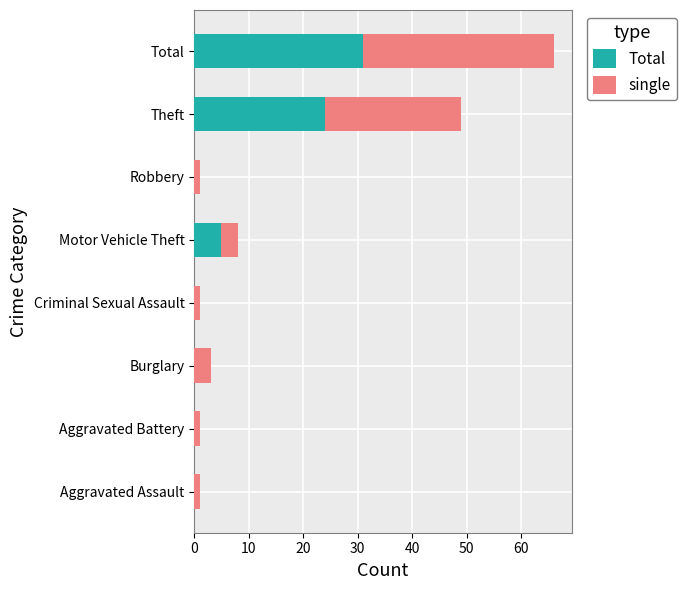

What is the sum of the Total values at Motor Vehicle Theft and Total?

36